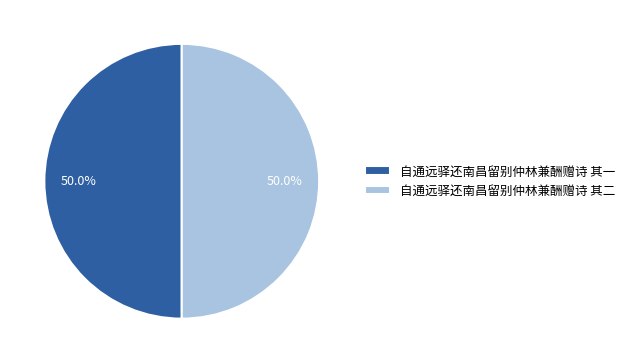

To the nearest percent, what portion does 自通远驿还南昌留别仲林兼酬赠诗 其一 represent?

50%